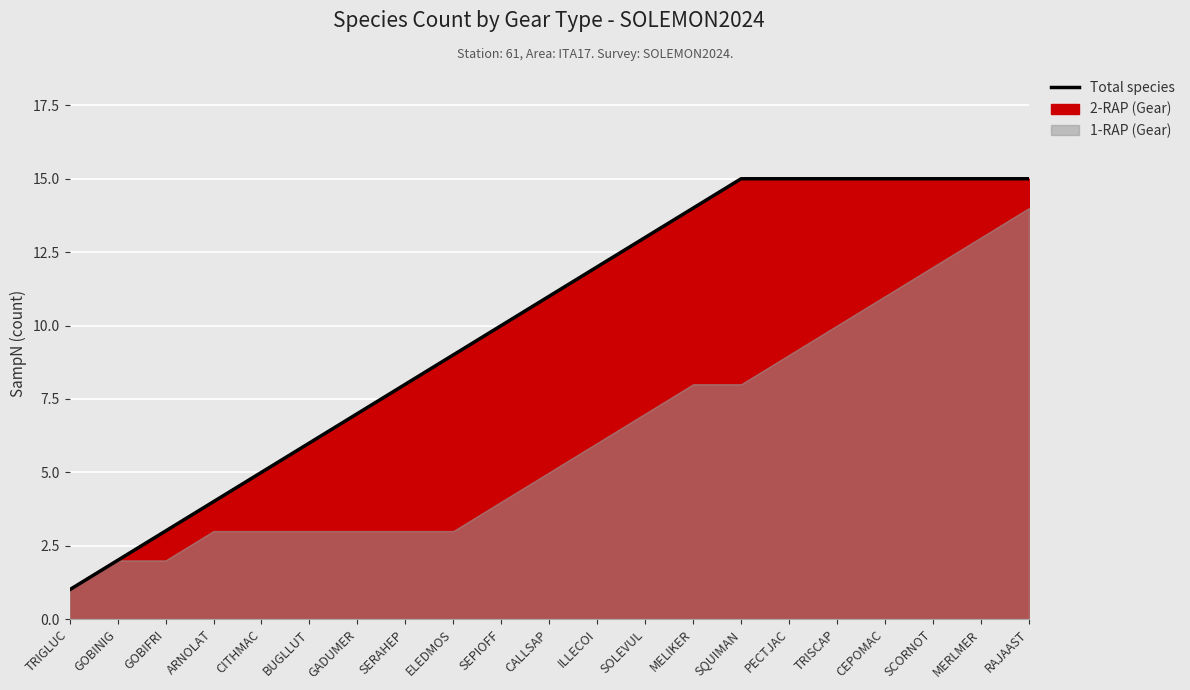

What is the sum of the values at CEPOMAC and MERLMER?

30